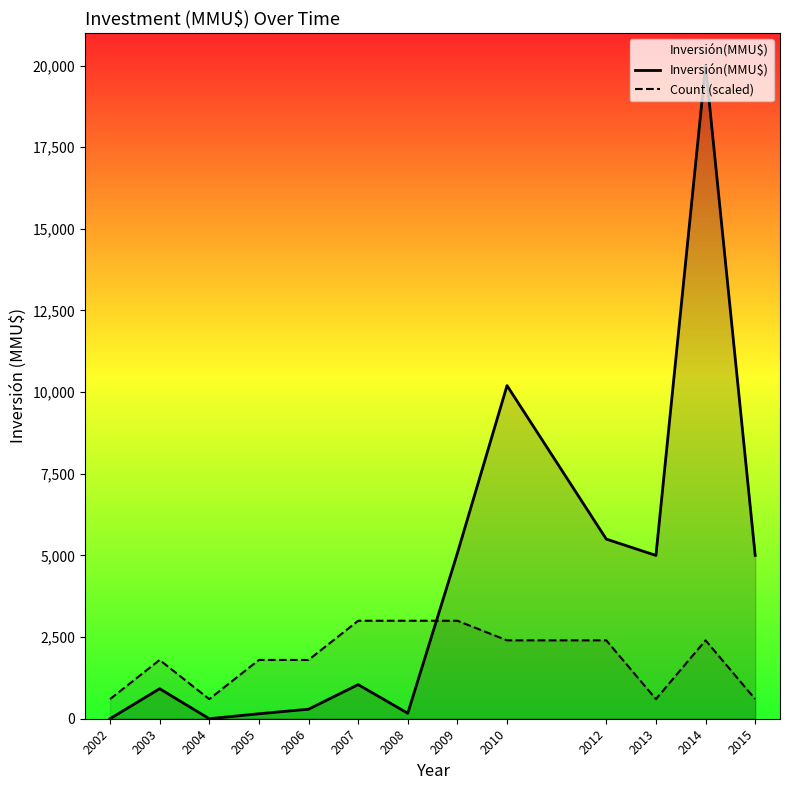

Between 2008 and 2014, which series saw the biggest shift?

Inversión(MMU$)